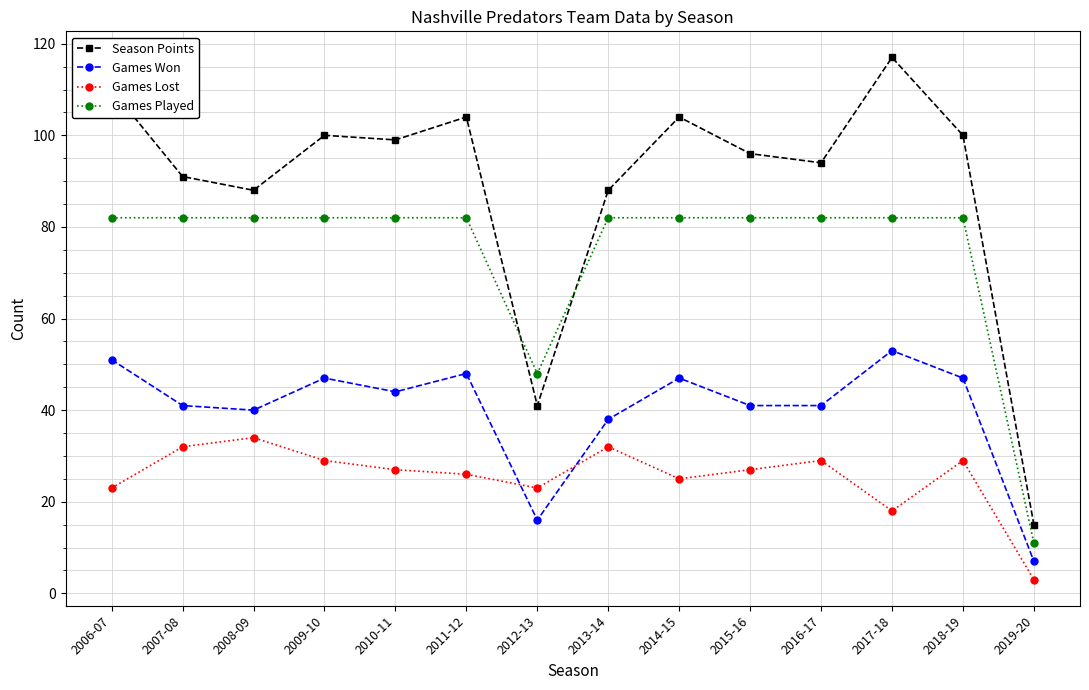

What are all the series names shown in the legend?

Season Points, Games Won, Games Lost, Games Played